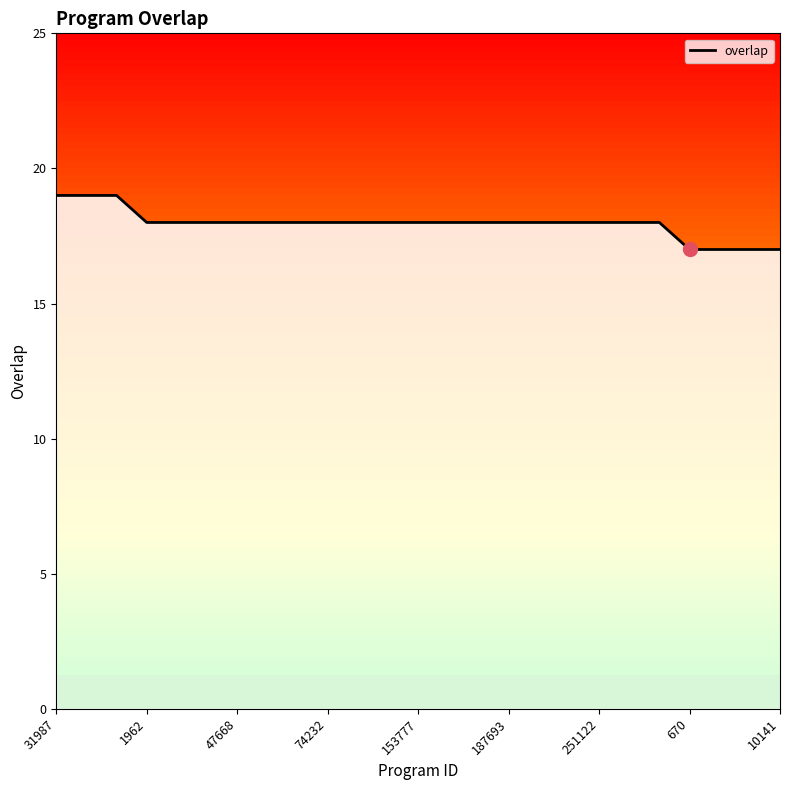

What is the minimum value shown in the chart?

17